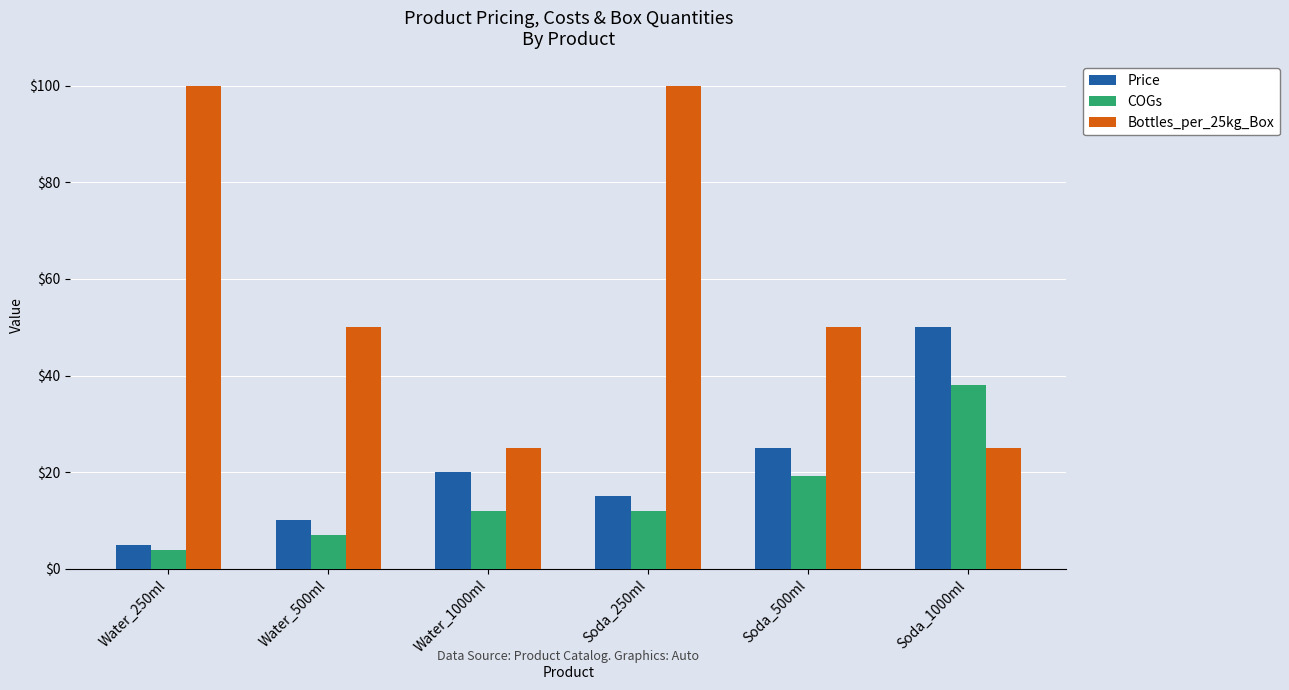

At how many categories does at least one series exceed 18?

6